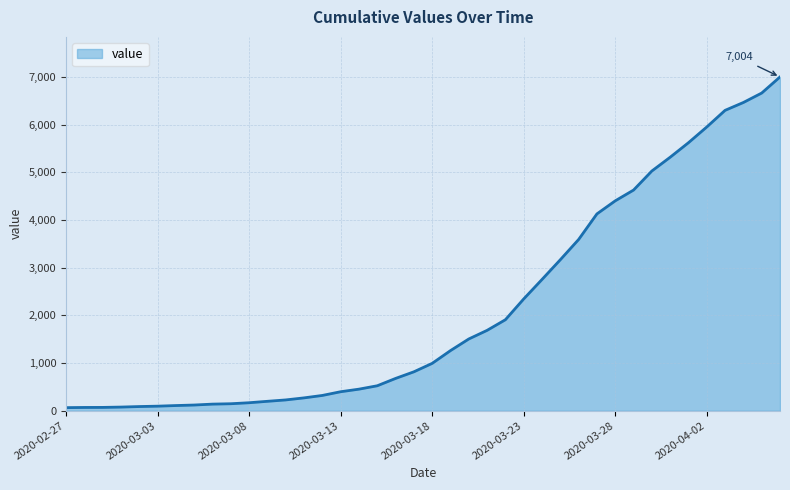

What is the difference between the maximum and minimum values?

6940